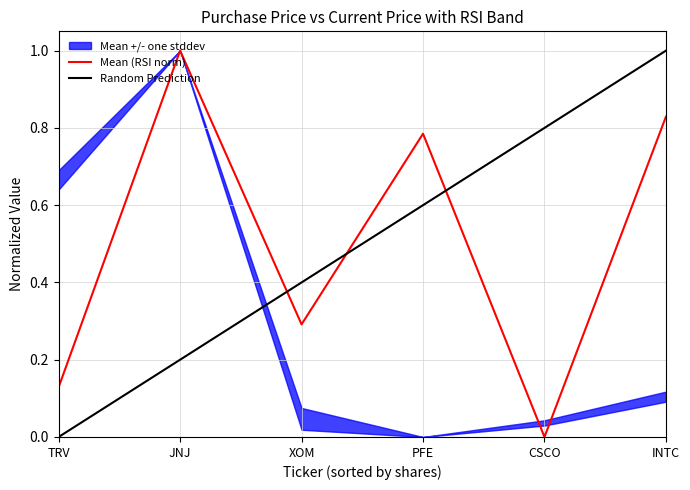

Which series ends up on top after the final intersection of Mean (RSI norm) and Random Prediction?

Random Prediction